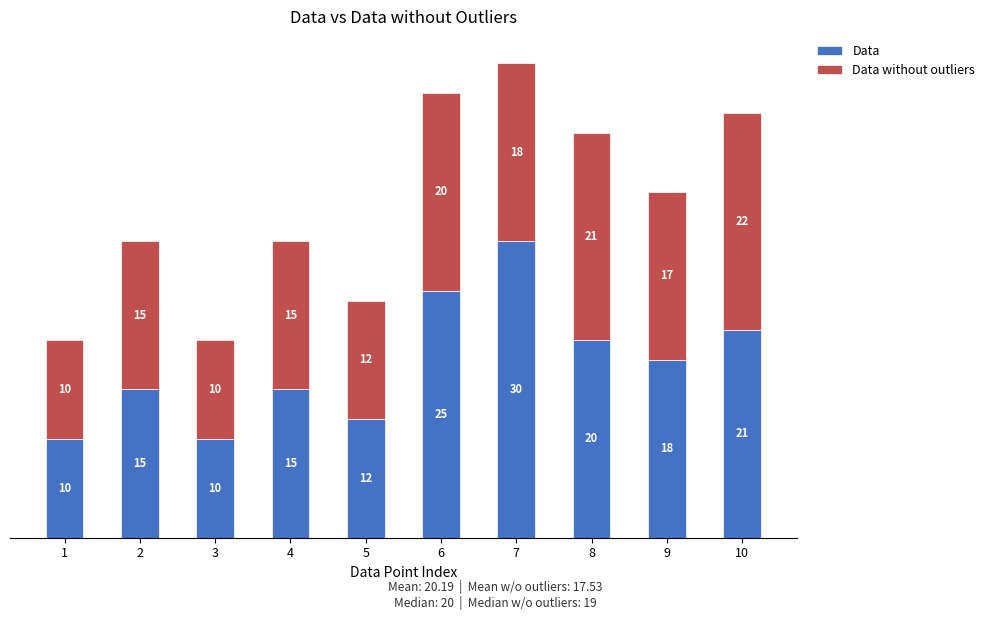

True or false: Data has a value of 11 at 7.

False